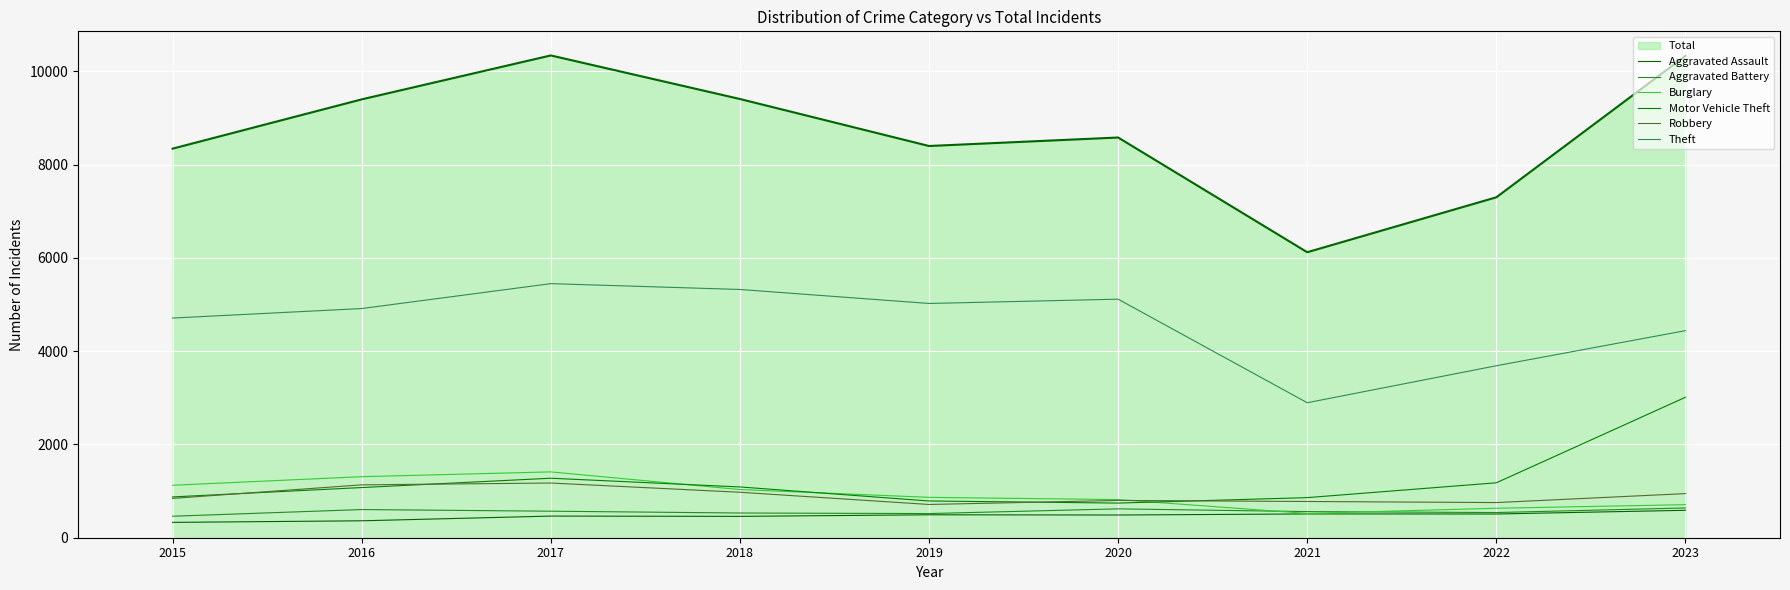

Reading right to left, what are all the values shown in this chart?

Aggravated Assault: 588	509	510	487	492	458	464	363	329
Aggravated Battery: 638	540	560	619	518	530	569	604	461
Burglary: 709	632	521	818	866	1033	1412	1309	1125
Motor Vehicle Theft: 3012	1178	860	743	788	1089	1276	1076	875
Robbery: 946	754	777	800	713	975	1173	1134	843
Theft: 4441	3688	2895	5116	5024	5324	5449	4915	4711